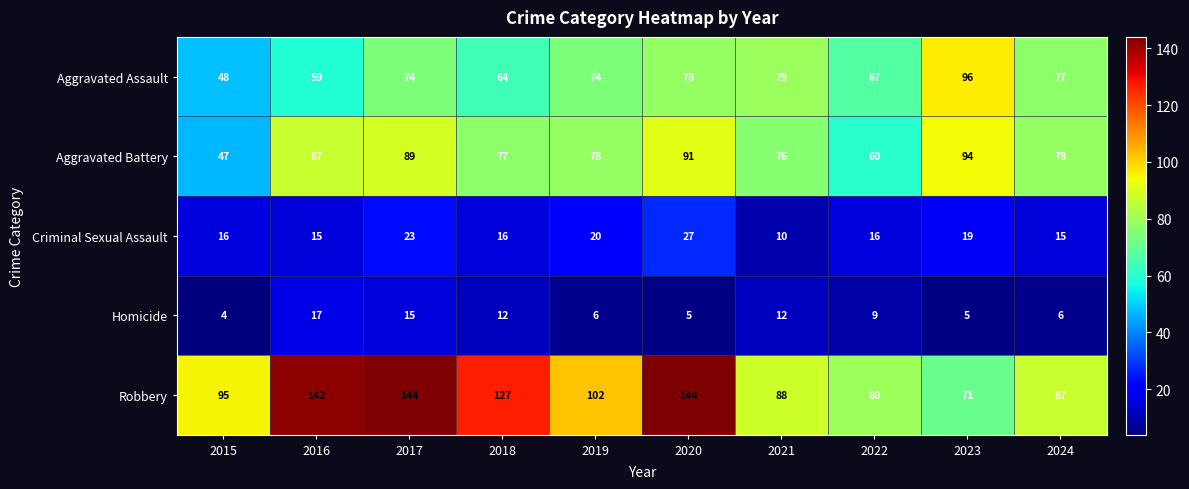

At how many categories does at least one series exceed 121?

4